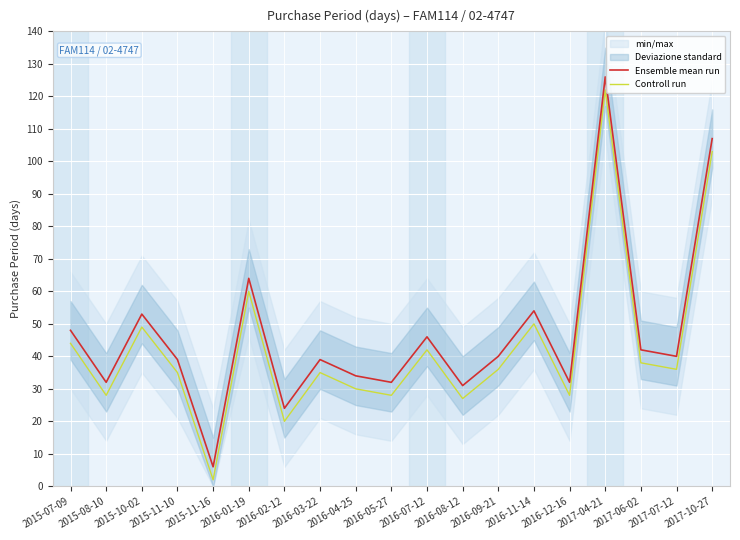

How many values in the Controll run series are below 36?

9